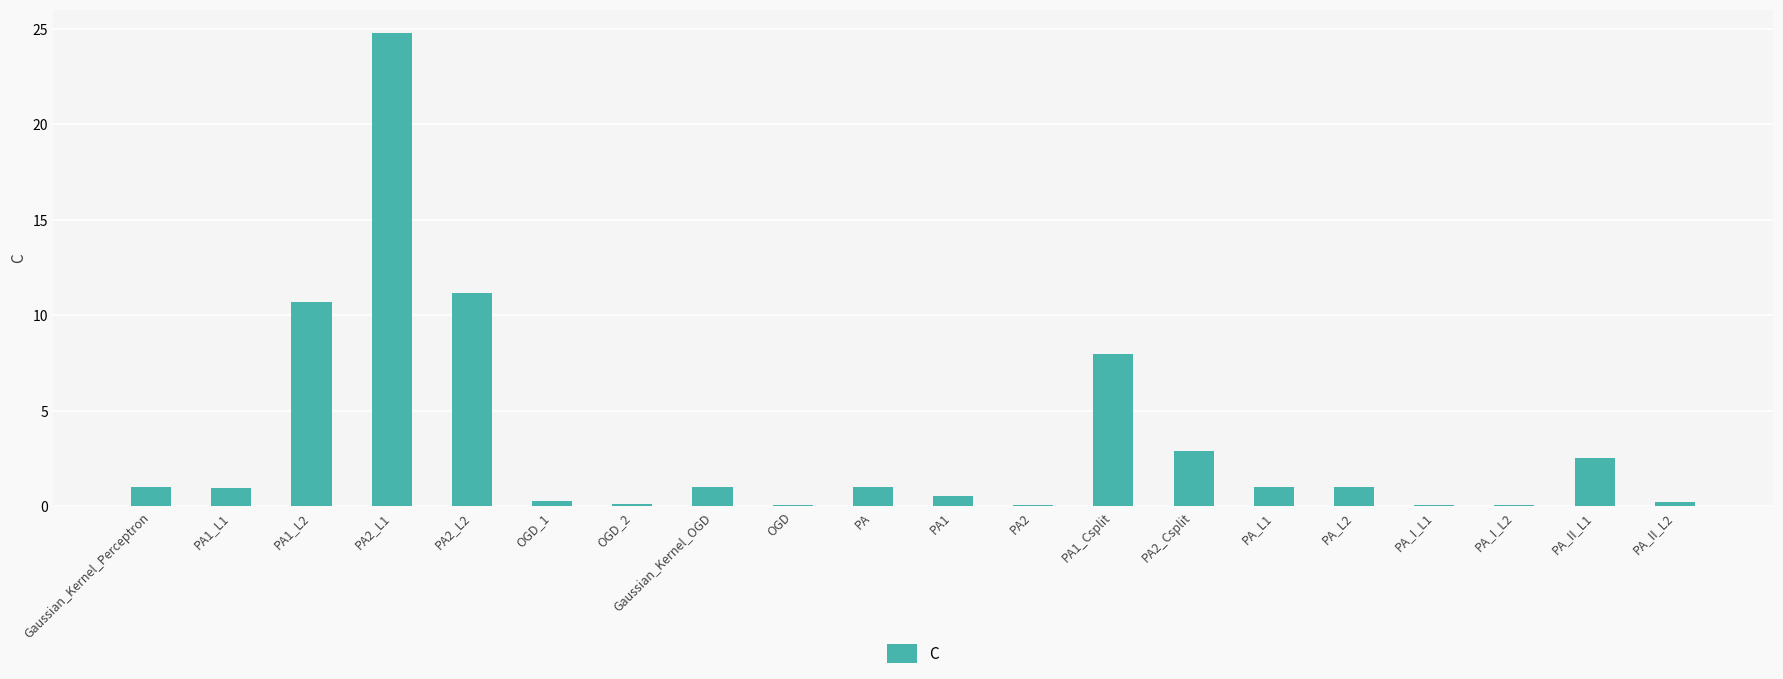

Is it true that the value at Gaussian_Kernel_Perceptron is 1.0?

True